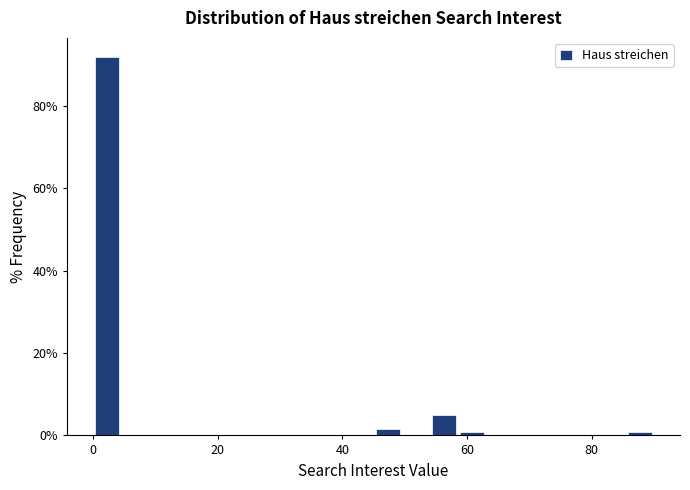

Read against the x-axis, roughly where is the centre of the tallest bar?

2